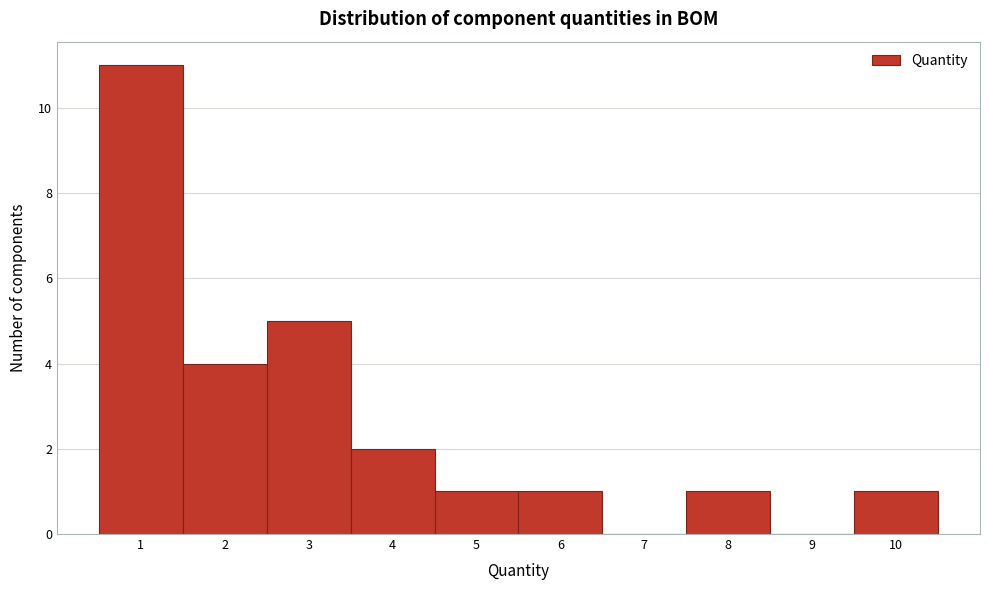

Reading left to right, transcribe this chart: for each bar, give the range it covers on the x-axis and its height. The values are not printed on the chart, so give them approximately, as read against the axis.

0.5 to 1.5: 11
1.5 to 2.5: 4
2.5 to 3.5: 5
3.5 to 4.5: 2
4.5 to 5.5: 1
5.5 to 6.5: 1
6.5 to 7.5: 0
7.5 to 8.5: 1
8.5 to 9.5: 0
9.5 to 10.5: 1